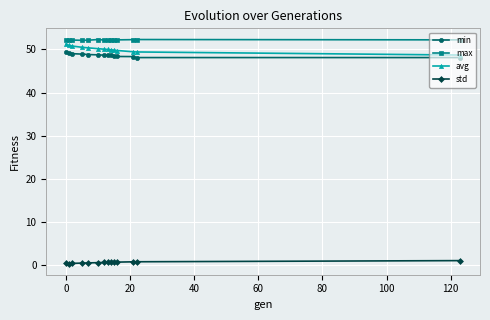

What is the value of the avg point at the 10th from the left?

49.8